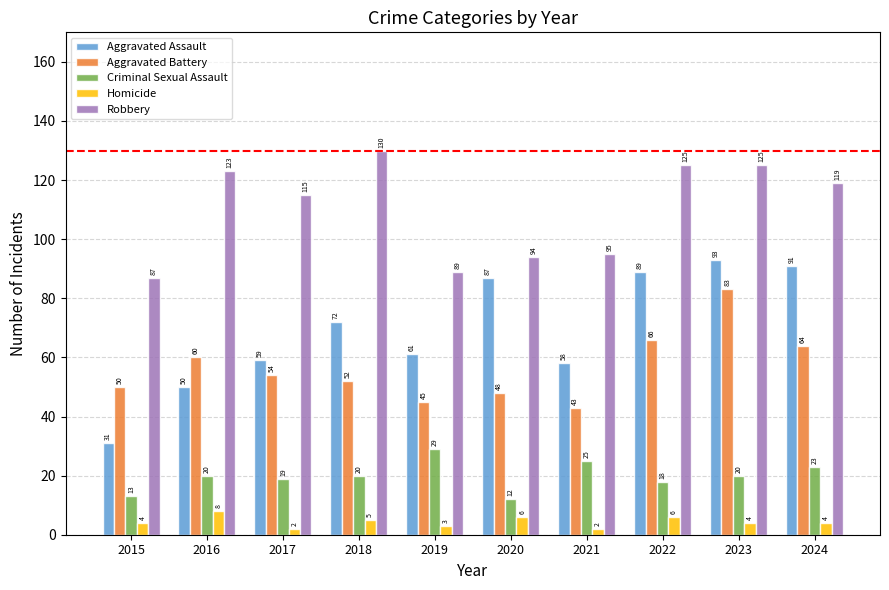

Which category has the lowest value in the Aggravated Battery series?

2021